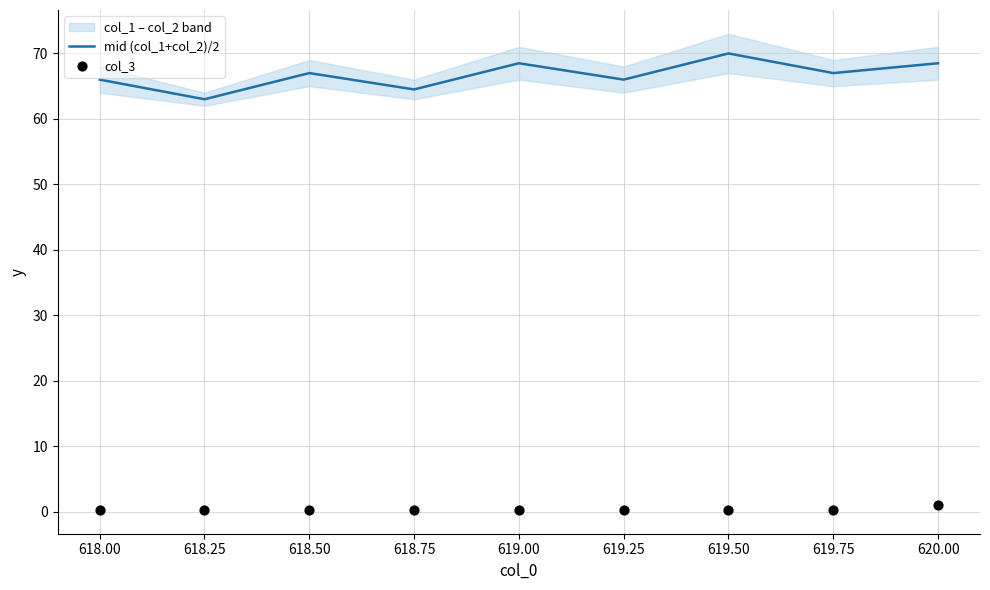

Which series has the widest spread of Y values?

mid (col_1+col_2)/2